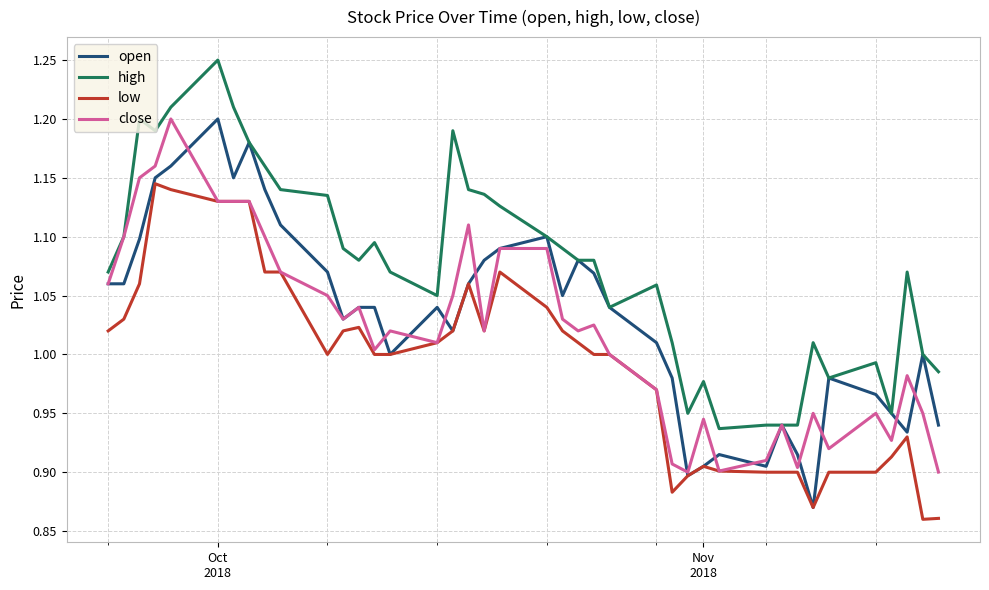

What is the difference between the maximum and minimum values in the close series?

0.3